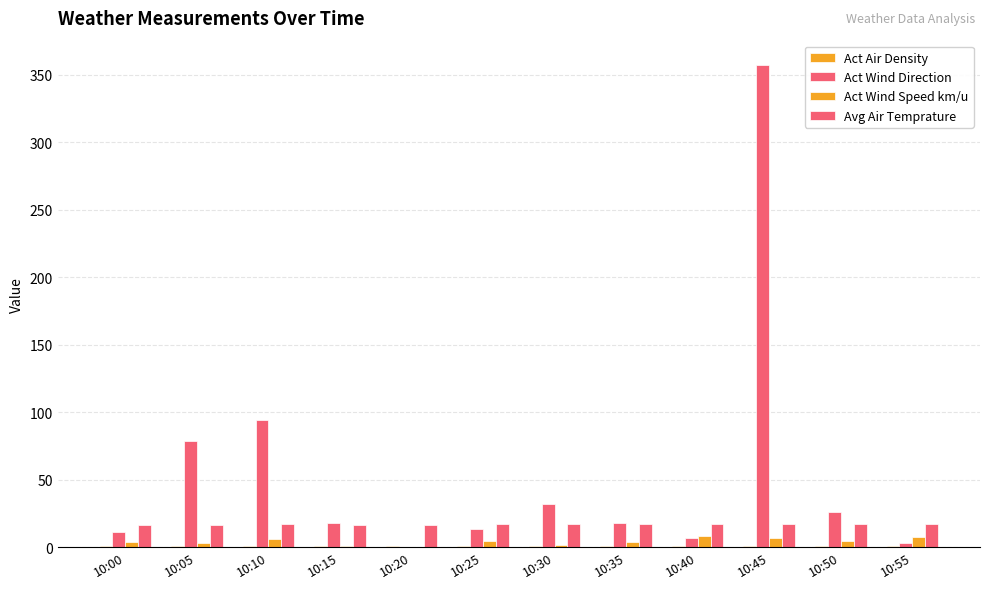

At how many categories does at least one series exceed 261?

1